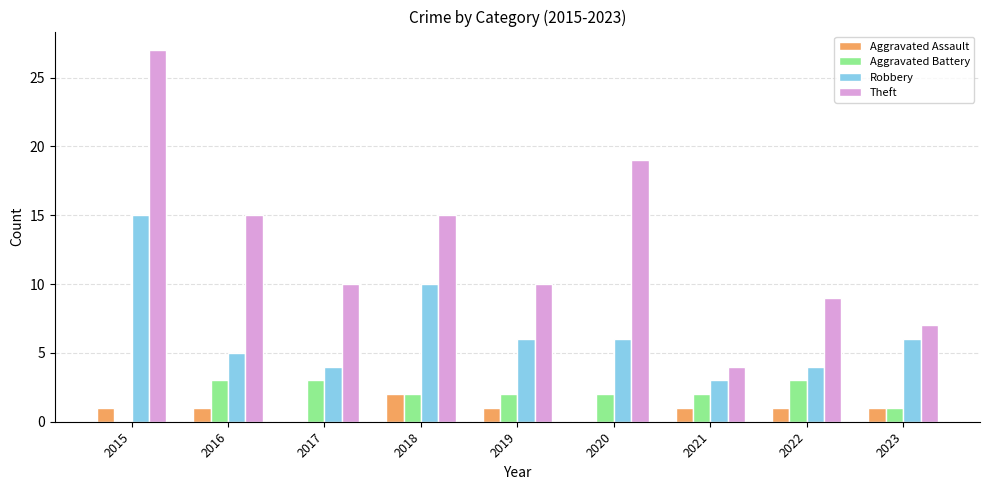

Are the bars horizontal?

No